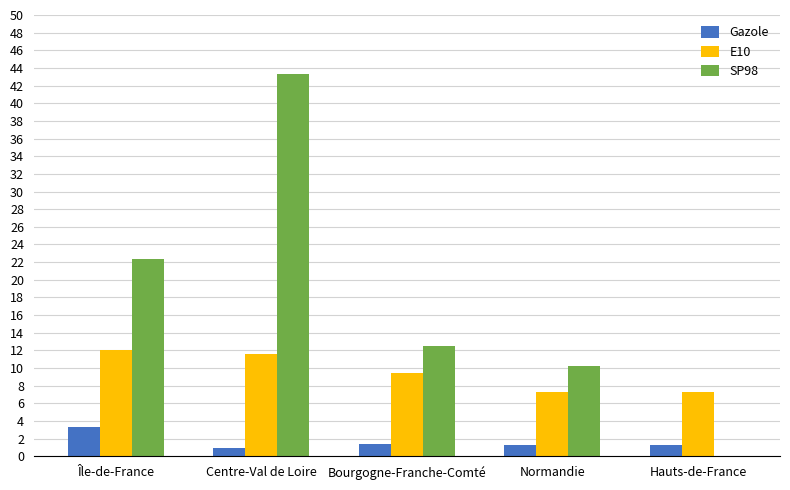

True or false: E10 has a value of 9.4 at Bourgogne-Franche-Comté.

True